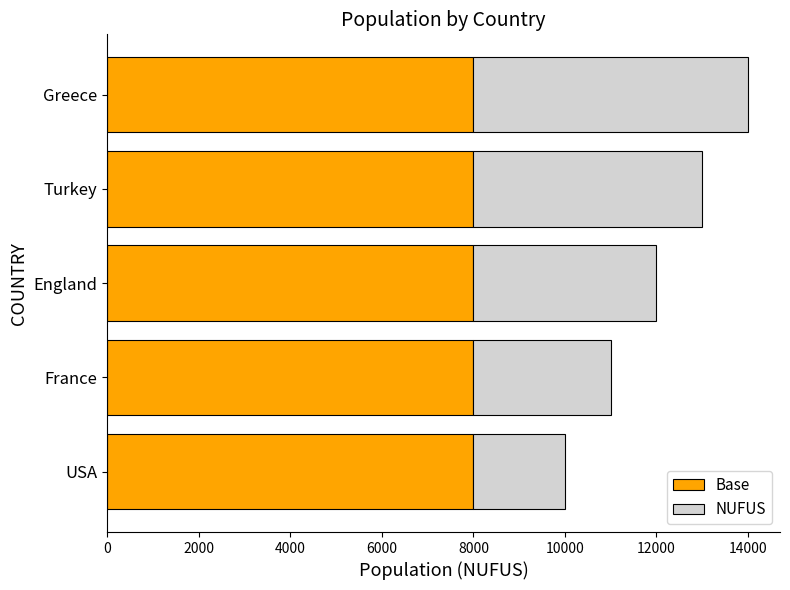

True or false: Base has a value of 8000 at Turkey.

True